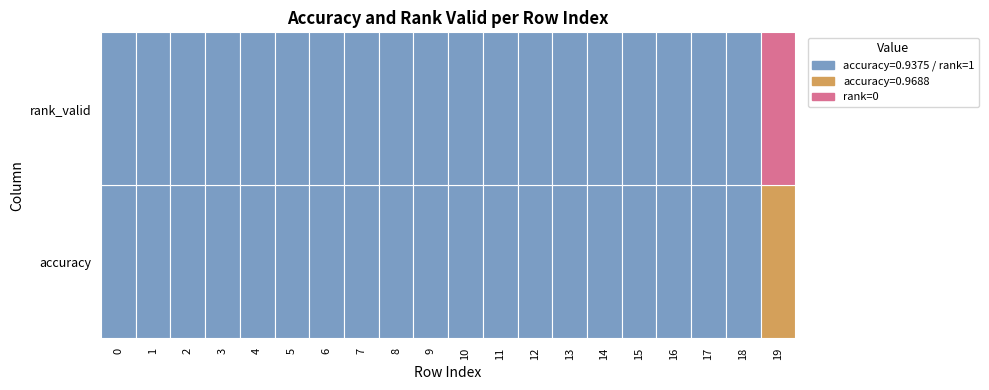

Is the value of 0 at 6 greater than the value of 1 at 17?

No